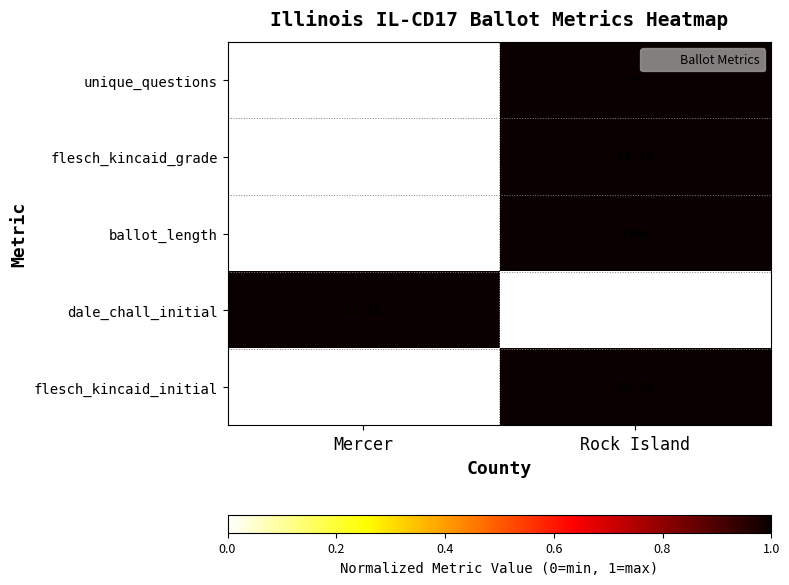

At which label does dale_chall_initial first exceed 11?

Mercer